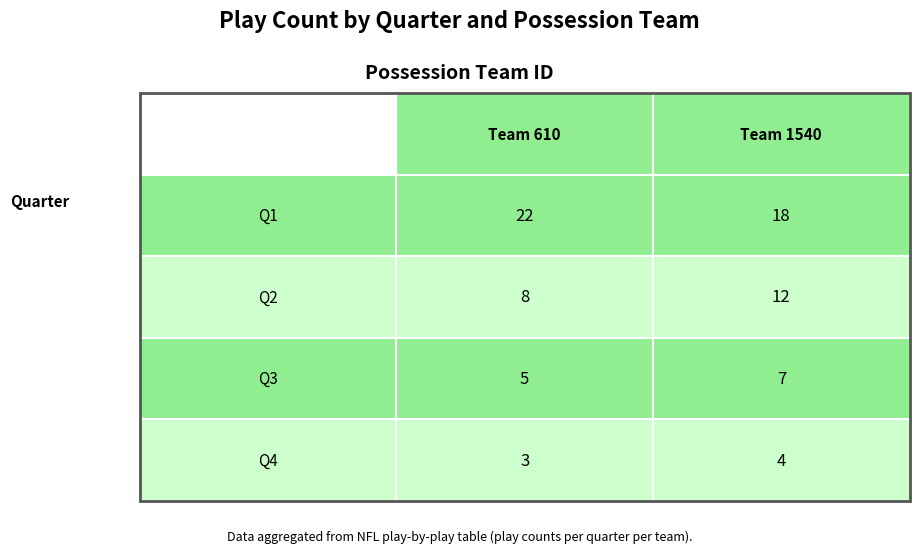

The value of Q3 at 1540 is 2. True or false?

False